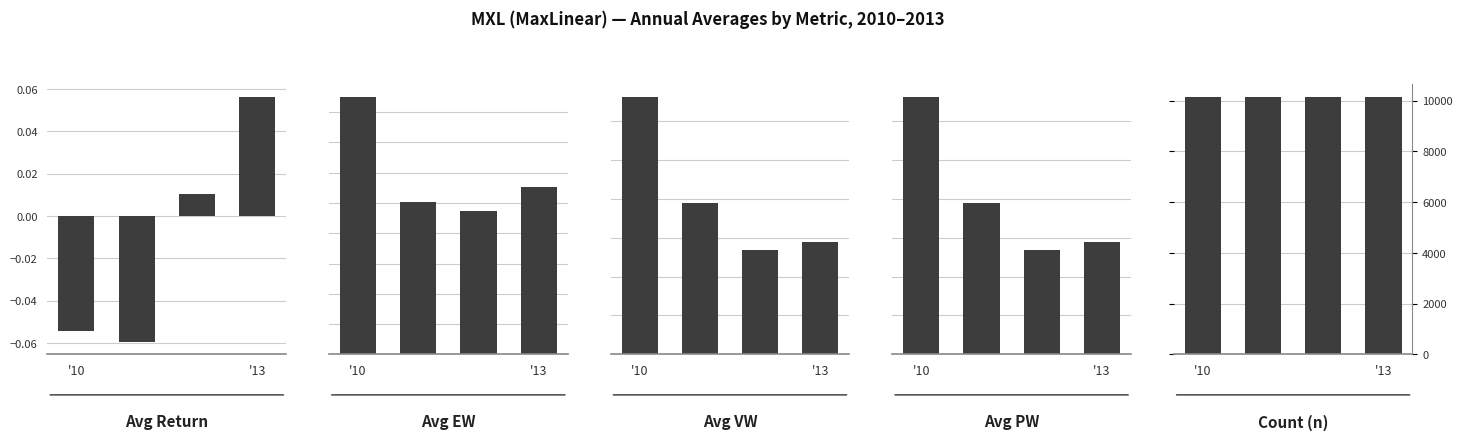

How many data points in Avg Return are above 0?

2